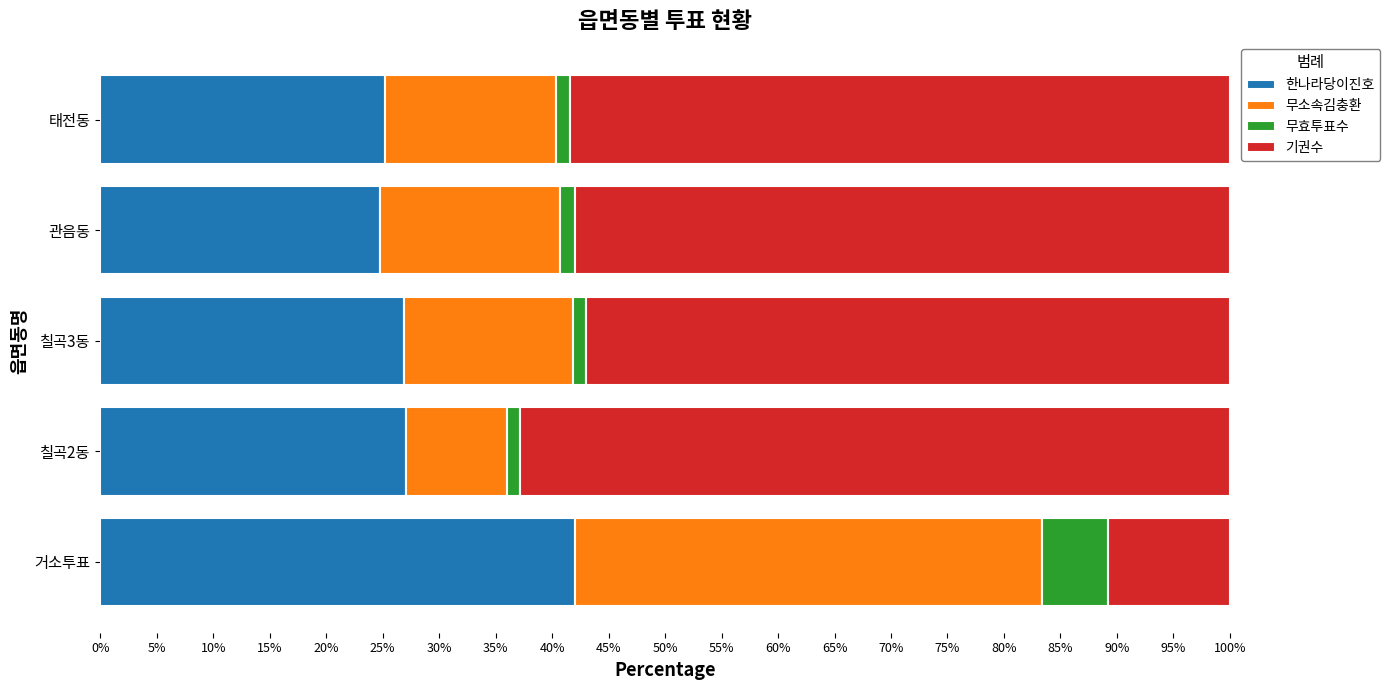

What is the highest value of the 한나라당이진호 series?

42.0